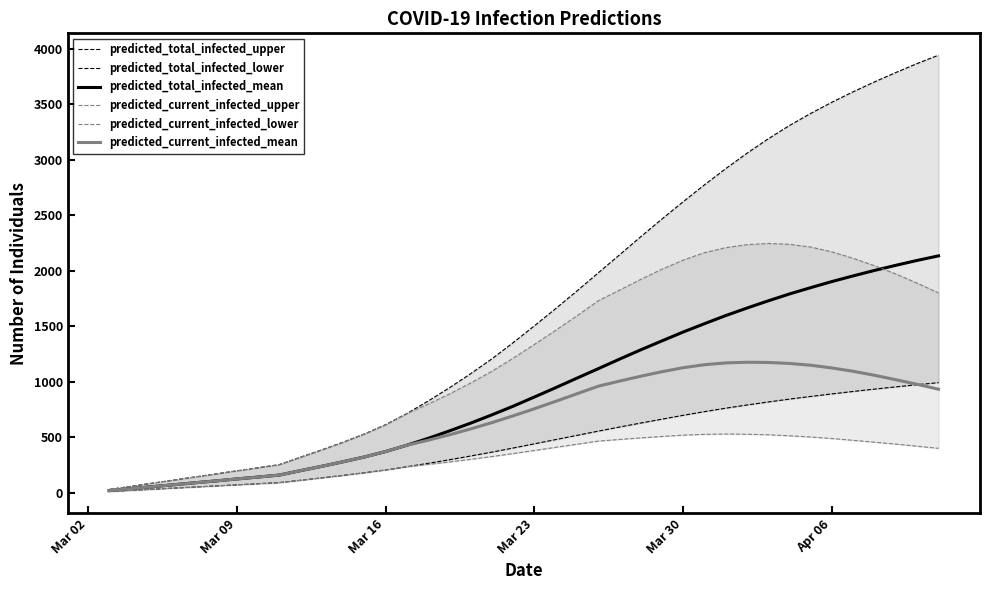

What is the approximate value of predicted_current_infected_mean at Mar 23, to the nearest 50?

750